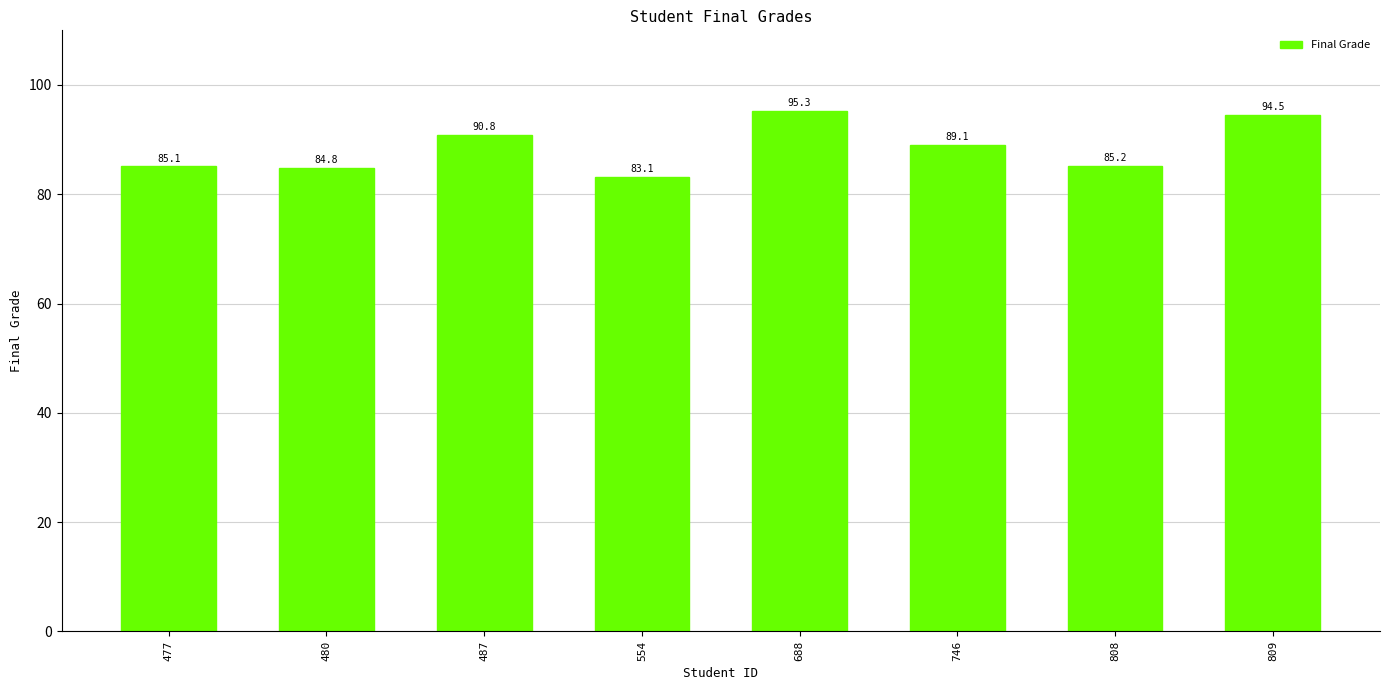

Count the number of values greater than 89.

4